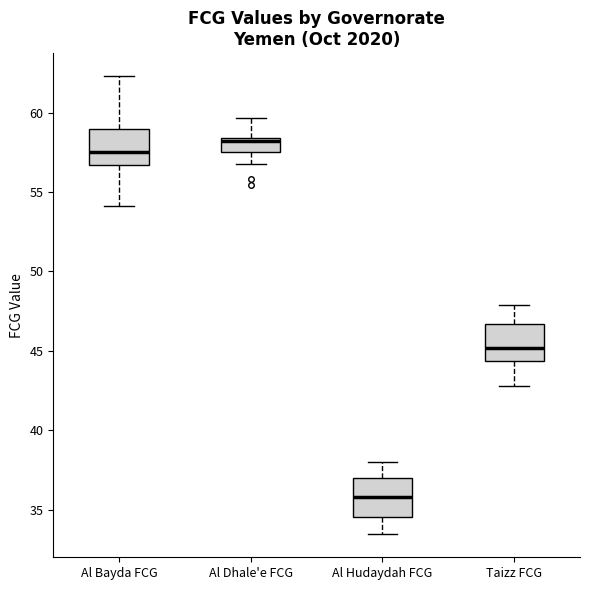

Reading left to right, read every box against the y-axis: the position of its median line, the range the box covers, and the ends of its whiskers. The values are not printed on the chart, so give them approximately, as read against the axis.

Al Bayda FCG: median 57.5, box 56.5 to 59.0, whiskers 54.0 to 62.5
Al Dhale'e FCG: median 58.0, box 57.5 to 58.5, whiskers 57.0 to 59.5
Al Hudaydah FCG: median 36.0, box 34.5 to 37.0, whiskers 33.5 to 38.0
Taizz FCG: median 45.0, box 44.5 to 46.5, whiskers 43.0 to 48.0